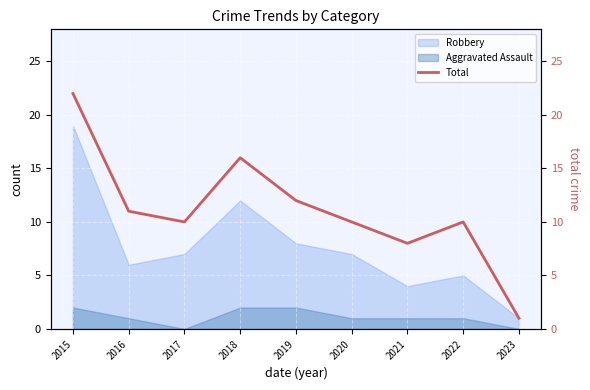

What is the change in value from 2015 to 2020?

-12